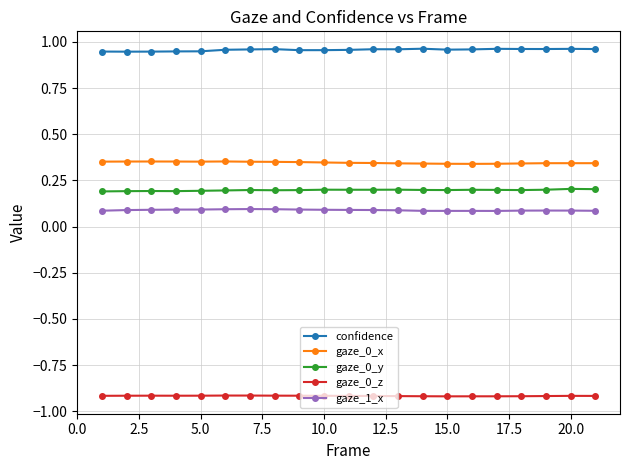

List the series in order of their peak value, lowest first.

gaze_0_z, gaze_1_x, gaze_0_y, gaze_0_x, confidence